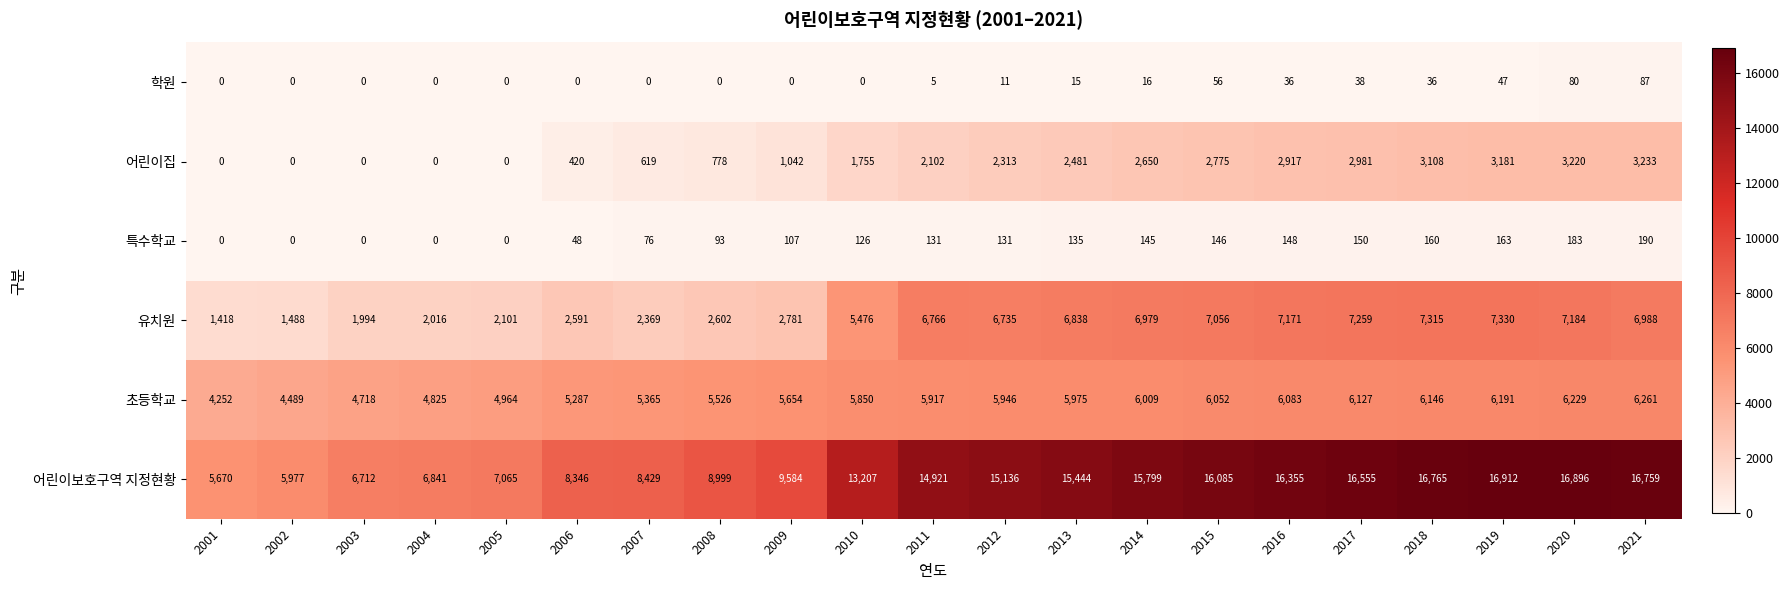

Where is 초등학교 nearest to the value 5256?

2006